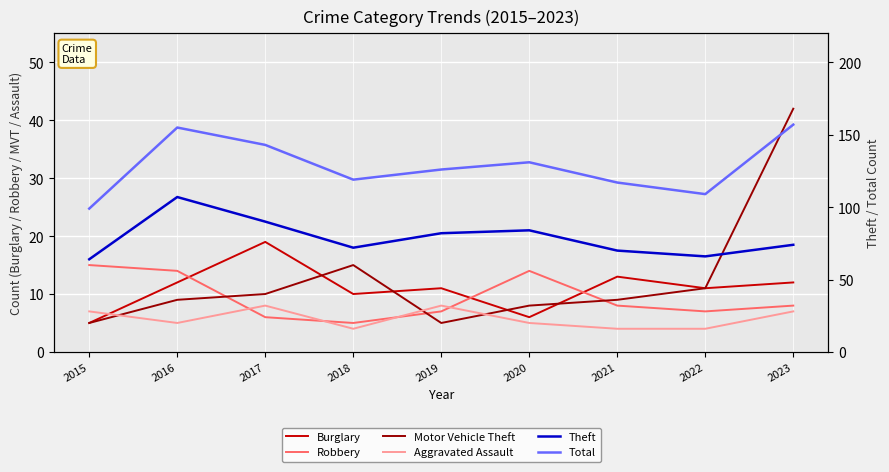

Reading right to left, what are all the values shown in this chart?

Burglary: 12	11	13	6	11	10	19	12	5
Robbery: 8	7	8	14	7	5	6	14	15
Motor Vehicle Theft: 42	11	9	8	5	15	10	9	5
Aggravated Assault: 7	4	4	5	8	4	8	5	7
Theft: 74	66	70	84	82	72	90	107	64
Total: 157	109	117	131	126	119	143	155	99